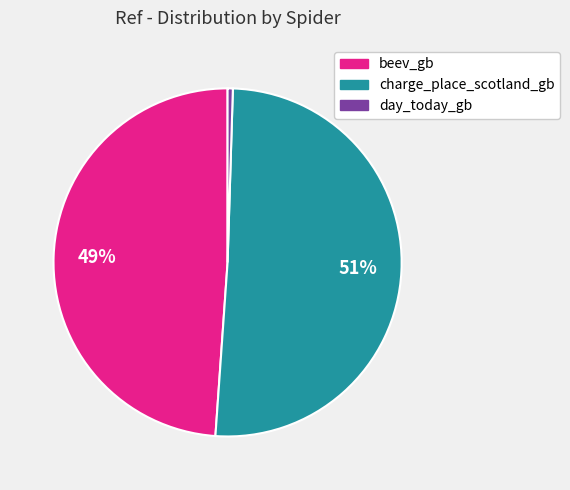

Count the number of slices in the pie.

3